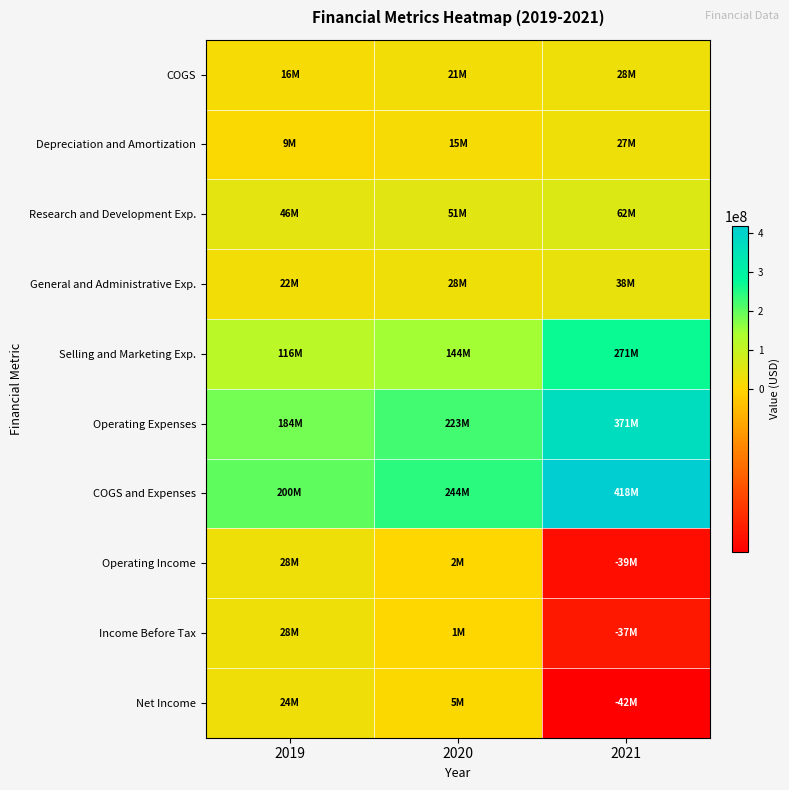

What is the total value across all series at 2021?

1097000000